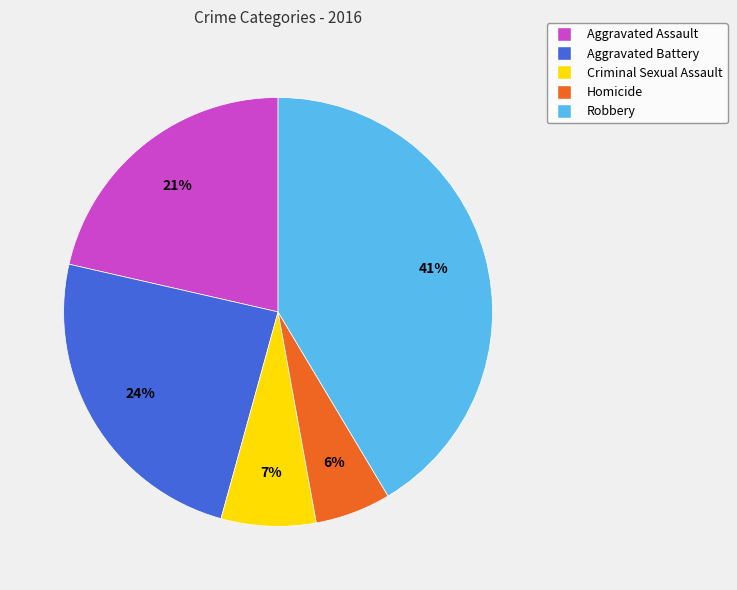

To the nearest percent, what is the average slice percentage?

20%